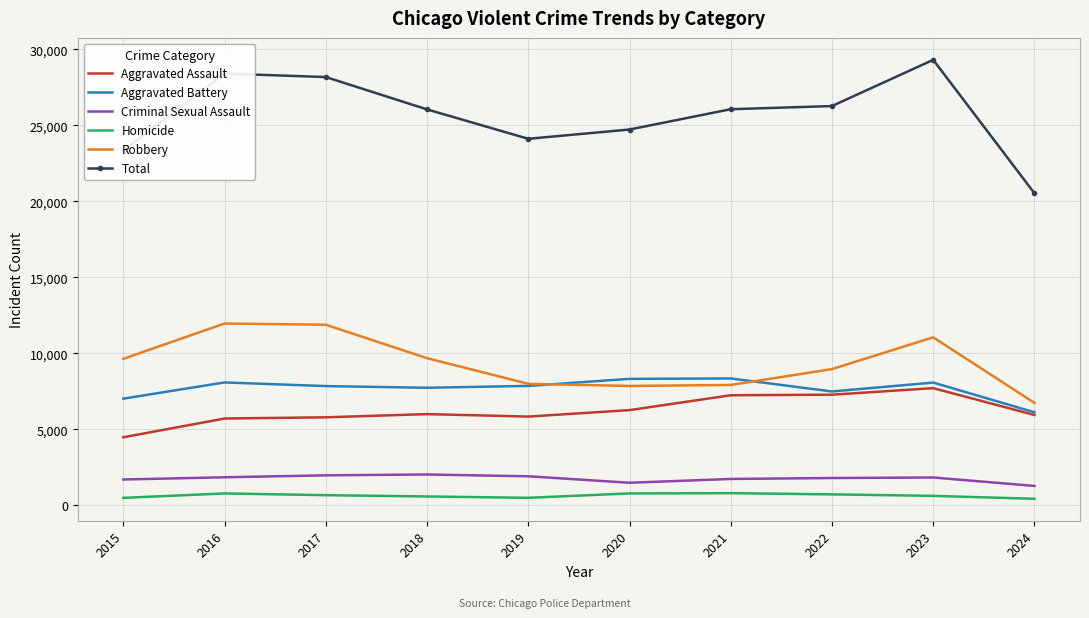

Is the value of Criminal Sexual Assault at 2015 greater than the value of Homicide at 2022?

Yes